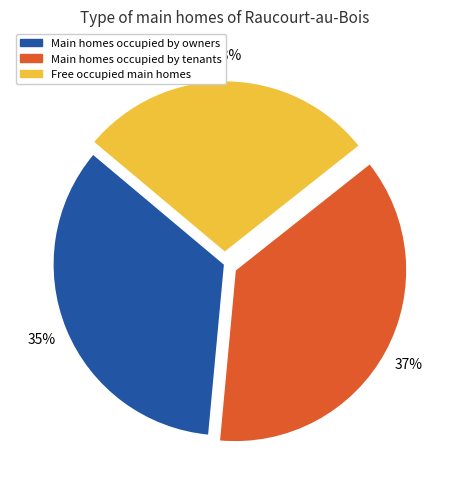

To the nearest percent, what is the average slice percentage?

33%